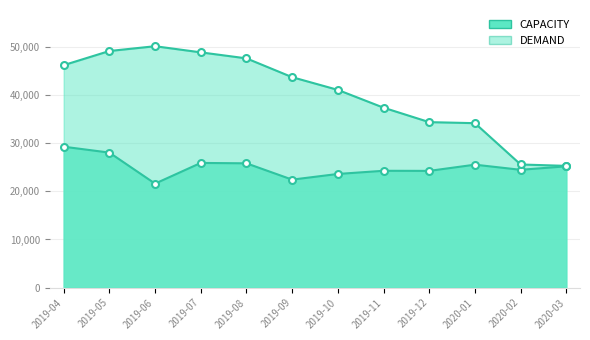

Between 2019-04 and 2019-09, which is larger?

2019-04